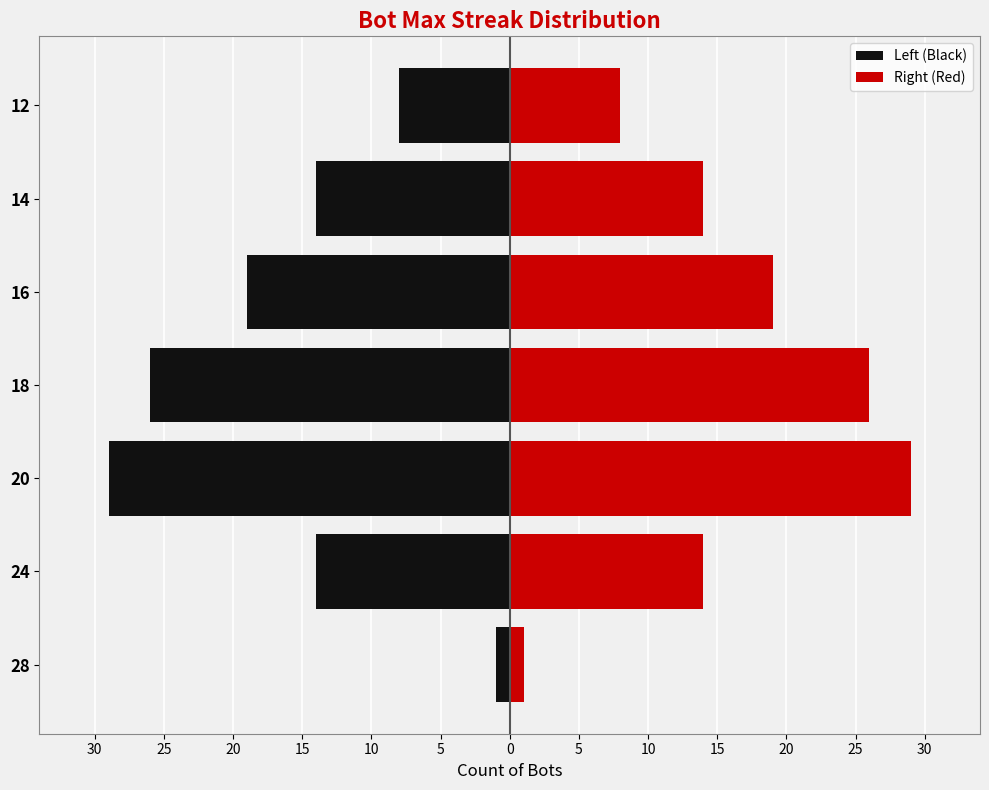

How many data points in Right (Red) are above 14?

3